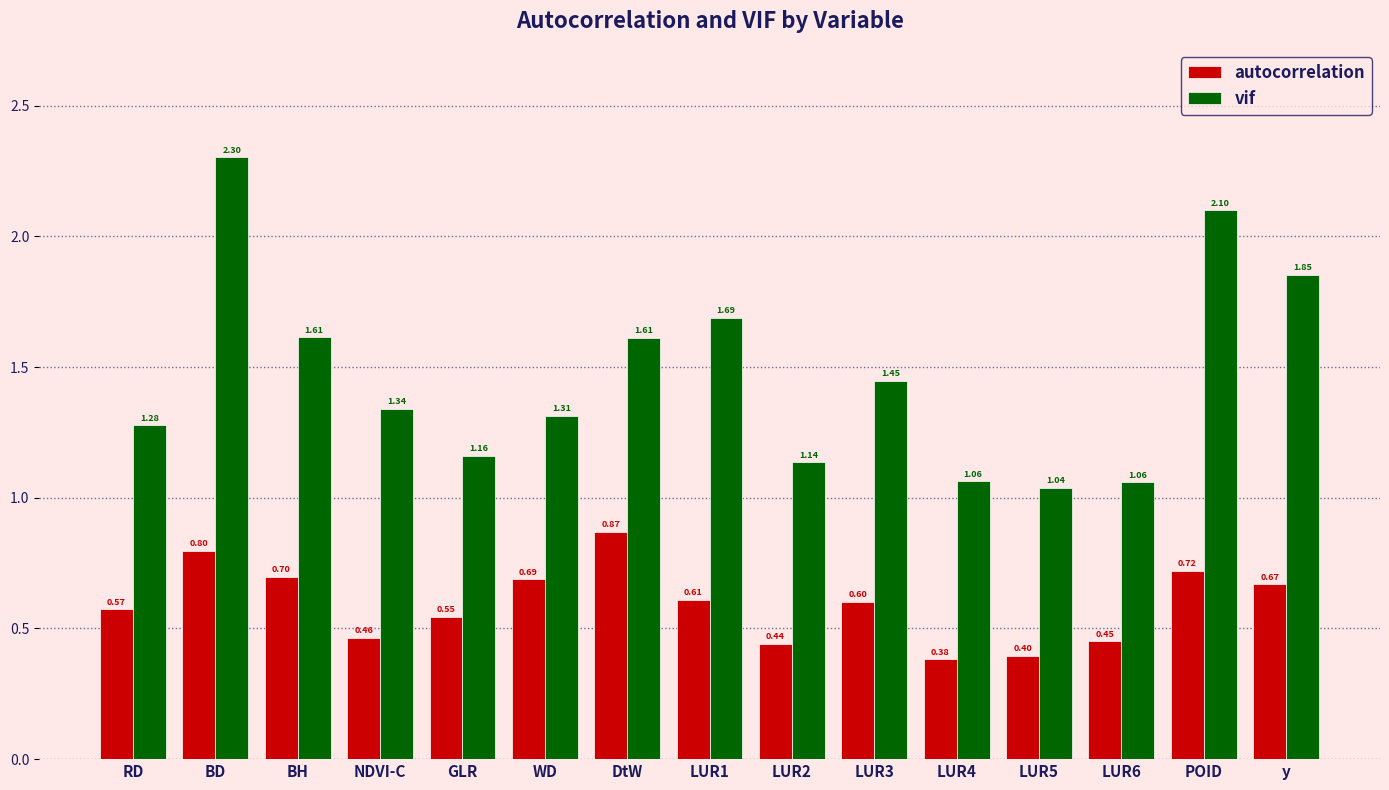

What position from the right is GLR?

11